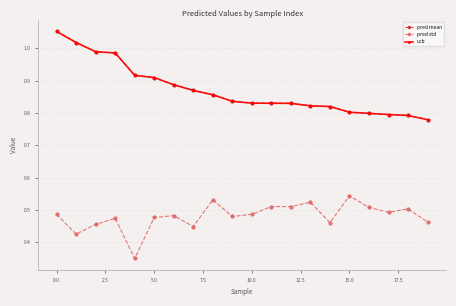

Reading right to left, list all the values displayed in this chart.

pred mean: 0.8	0.8	0.8	0.8	0.8	0.8	0.8	0.8	0.8	0.8	0.8	0.9	0.9	0.9	0.9	0.9	1.0	1.0	1.0	1.1
pred std: 0.5	0.5	0.5	0.5	0.5	0.5	0.5	0.5	0.5	0.5	0.5	0.5	0.4	0.5	0.5	0.4	0.5	0.5	0.4	0.5
ucb: 0.8	0.8	0.8	0.8	0.8	0.8	0.8	0.8	0.8	0.8	0.8	0.9	0.9	0.9	0.9	0.9	1.0	1.0	1.0	1.1